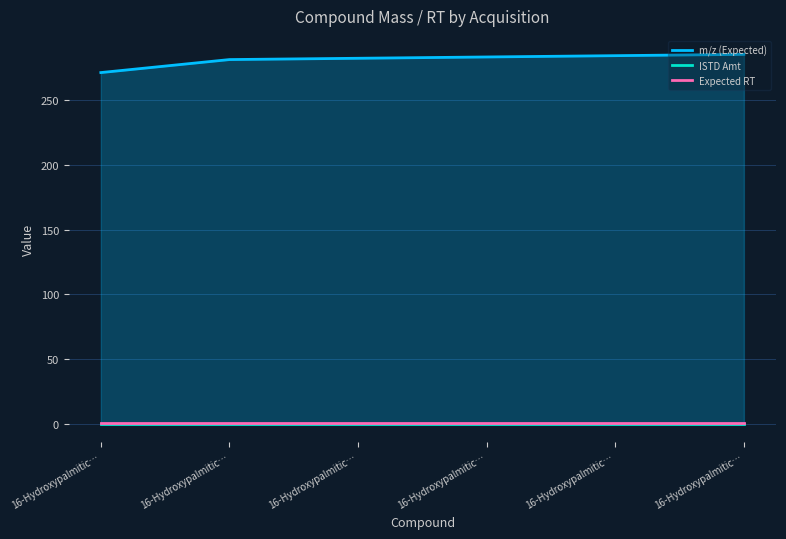

True or false: Expected RT and ISTD Amt cross at least once.

False